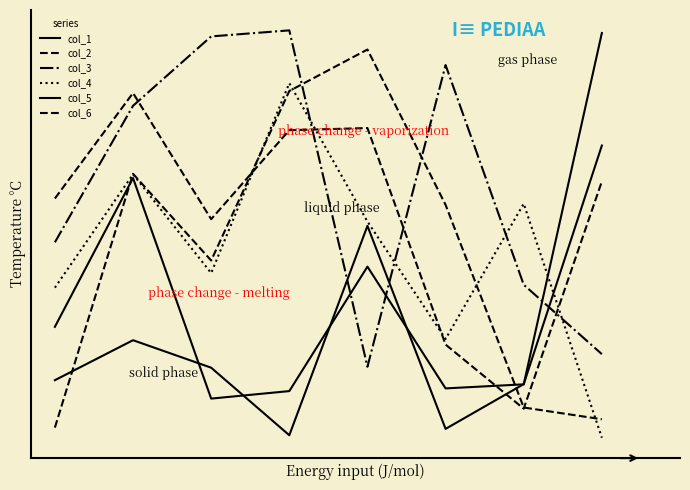

Is this an area chart (filled region under the line)?

No